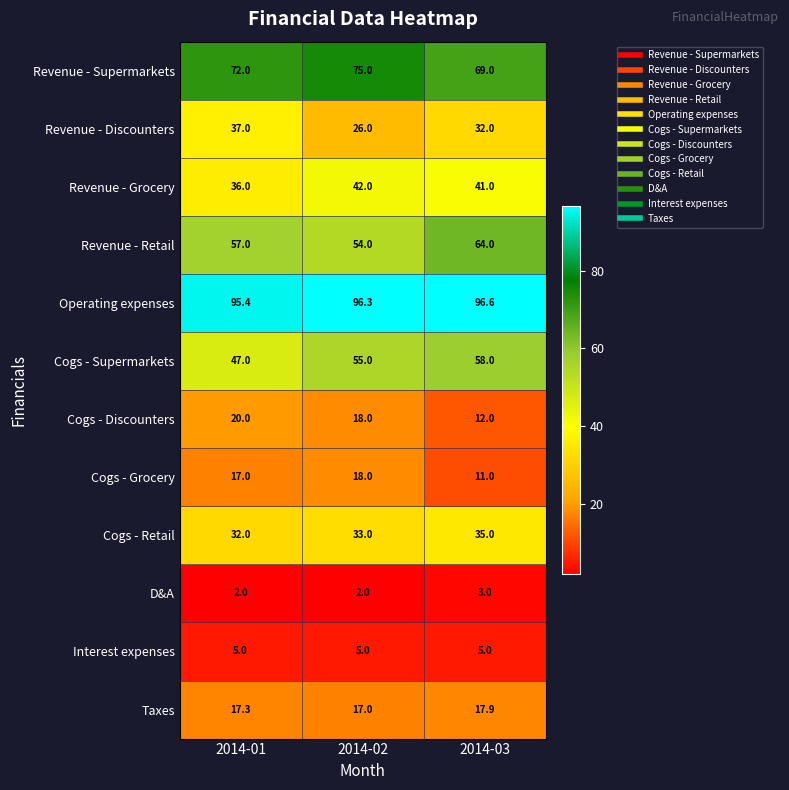

What is the difference between the highest and lowest values at 2014-03?

93.6